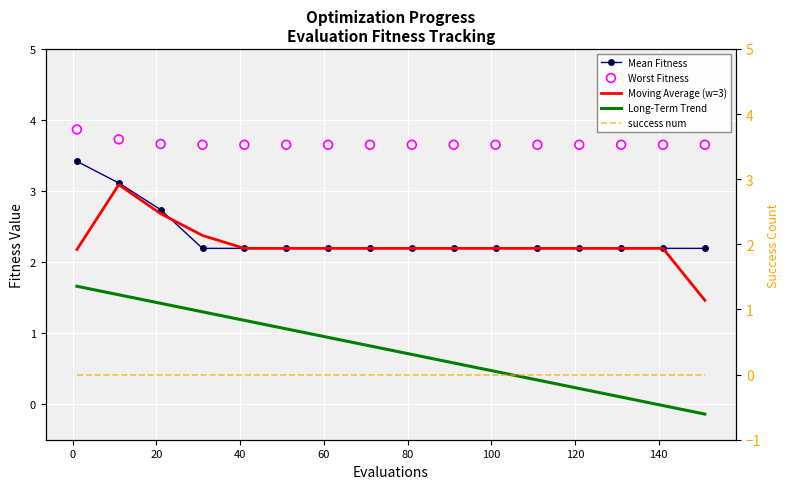

Is the value of success num at 15 greater than the value of Moving Average (w=3) at 120?

No